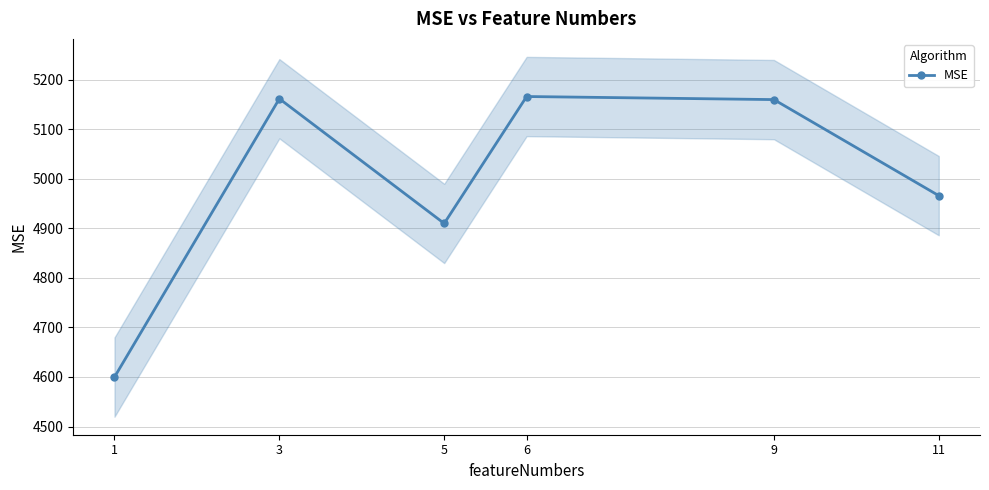

Reading left to right, extract all data points from this chart.

1=4599.8	3=5161.6	5=4909.9	6=5166.1	9=5159.8	11=4966.0